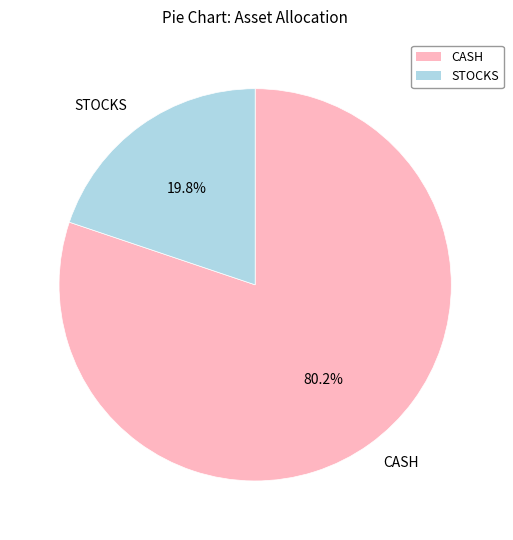

Which category has the biggest portion of the pie?

CASH